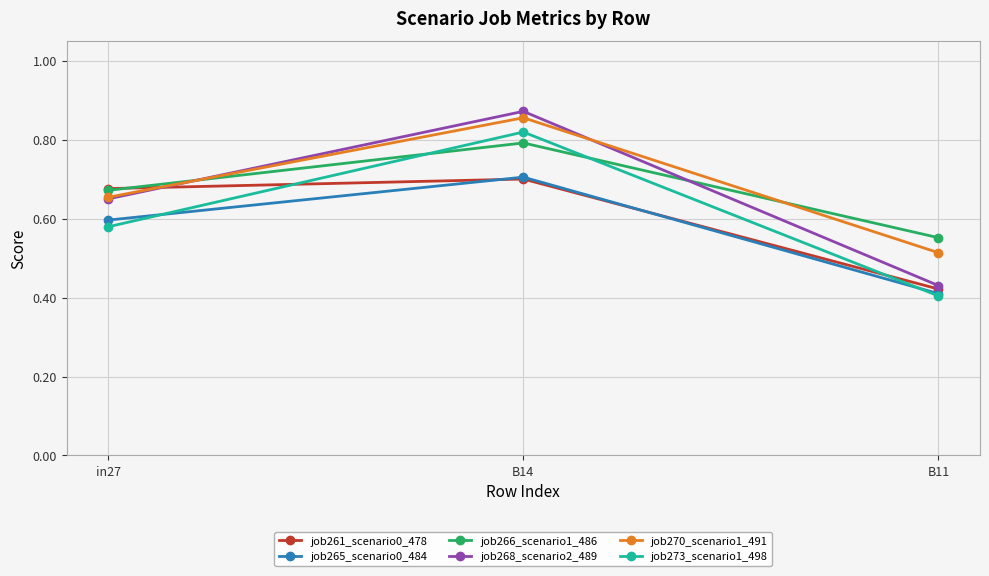

How many job261_scenario0_478 values are between 0 and 1?

3